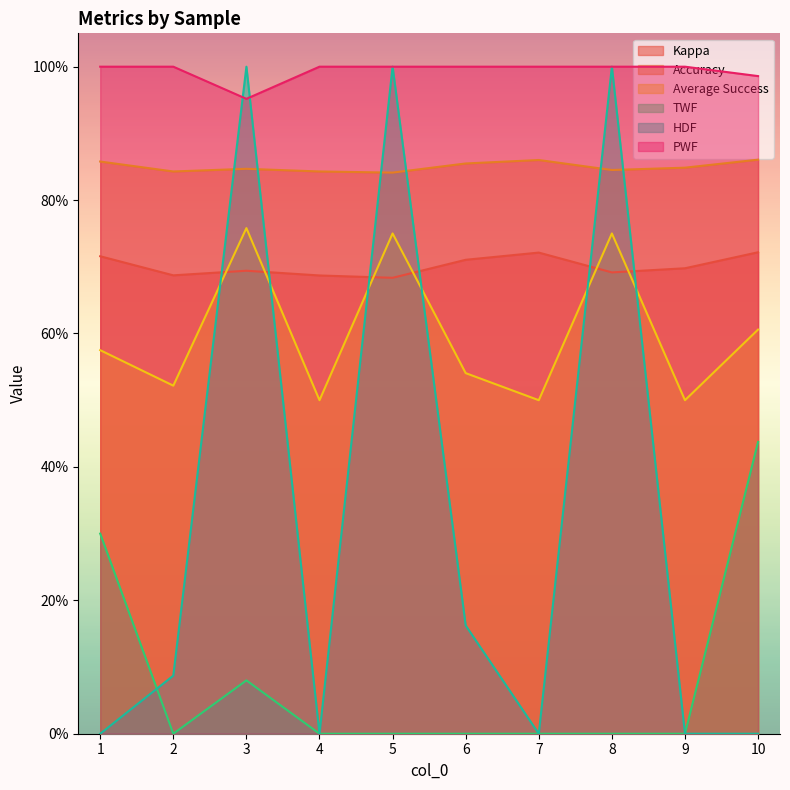

Reading right to left, extract all data points from this chart.

Kappa: 0.7	0.7	0.7	0.7	0.7	0.7	0.7	0.7	0.7	0.7
Accuracy: 0.9	0.8	0.8	0.9	0.9	0.8	0.8	0.8	0.8	0.9
Average Success: 0.6	0.5	0.8	0.5	0.5	0.8	0.5	0.8	0.5	0.6
TWF: 0.4	0.0	0.0	0.0	0.0	0.0	0.0	0.1	0.0	0.3
HDF: 0.0	0.0	1.0	0.0	0.2	1.0	0.0	1.0	0.1	0.0
PWF: 1.0	1.0	1.0	1.0	1.0	1.0	1.0	1.0	1.0	1.0